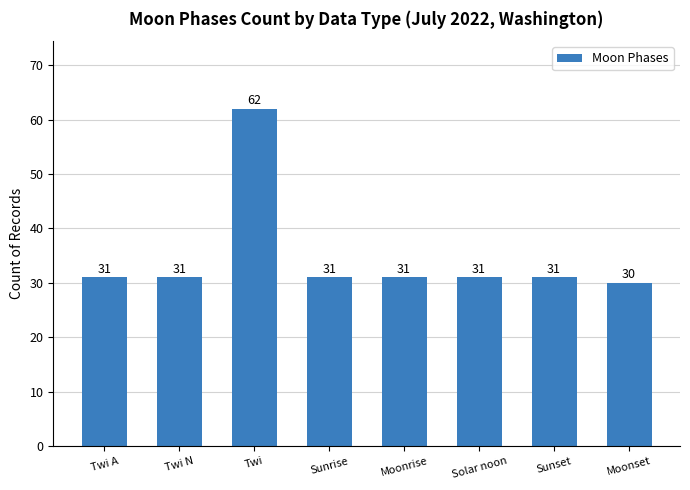

What is the greatest value displayed?

62